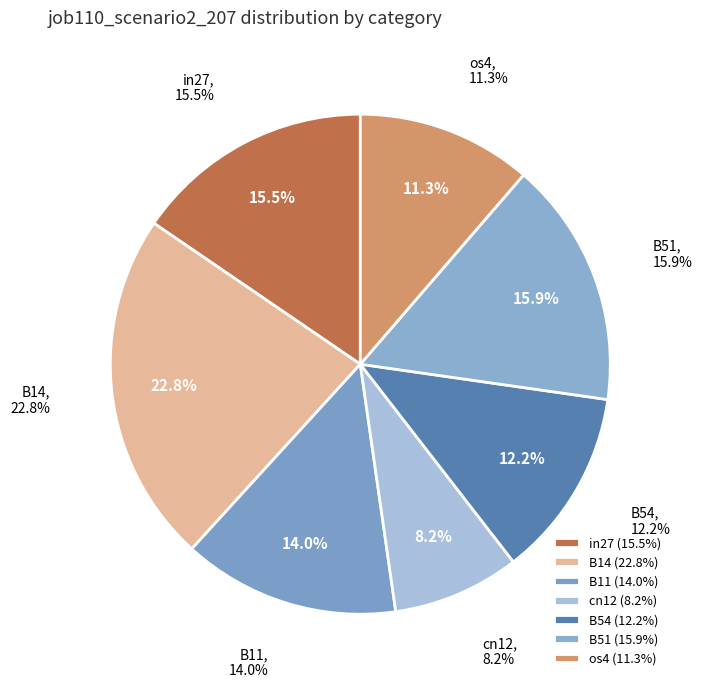

Which category has the smallest portion of the pie?

cn12